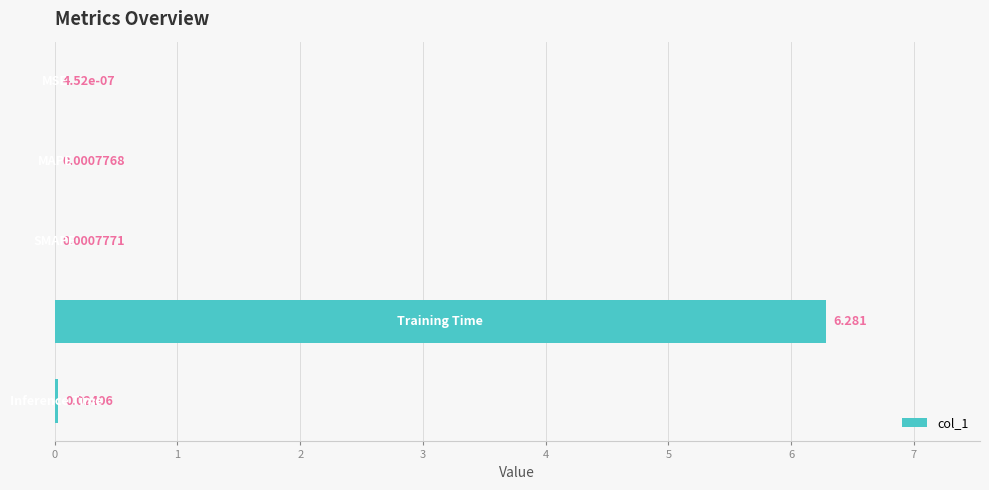

What is the average value?

1.3